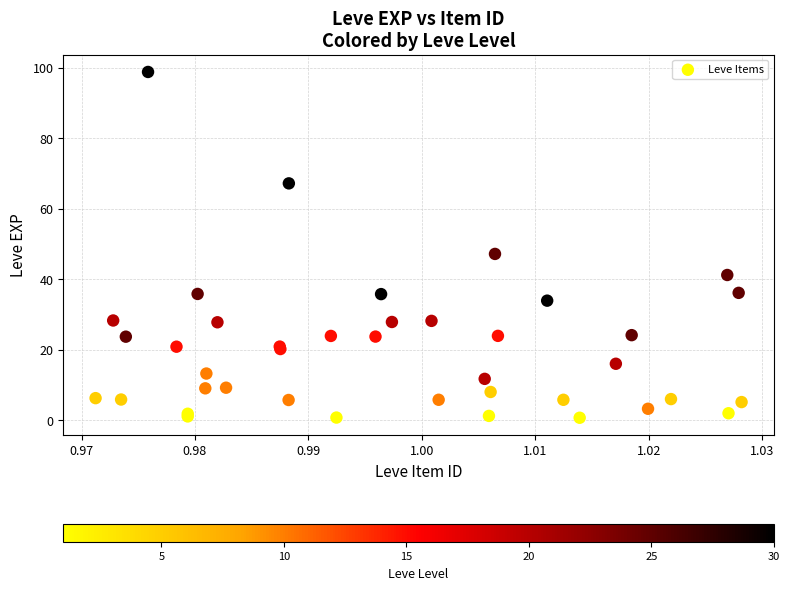

What Y value in the scatter plot is closest to 49?

47.2